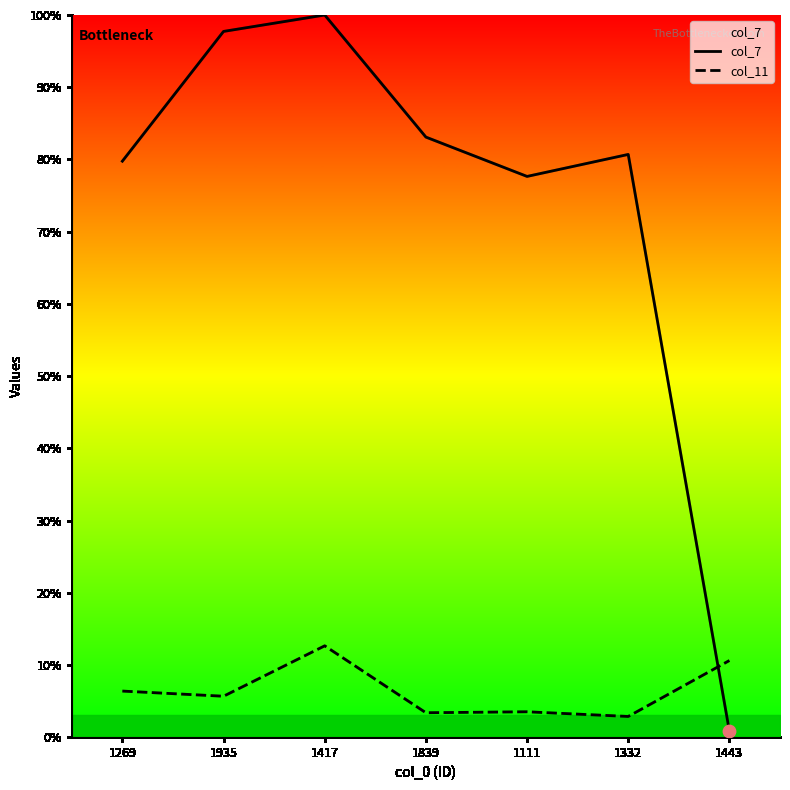

Which series reaches the minimum Y coordinate?

col_7